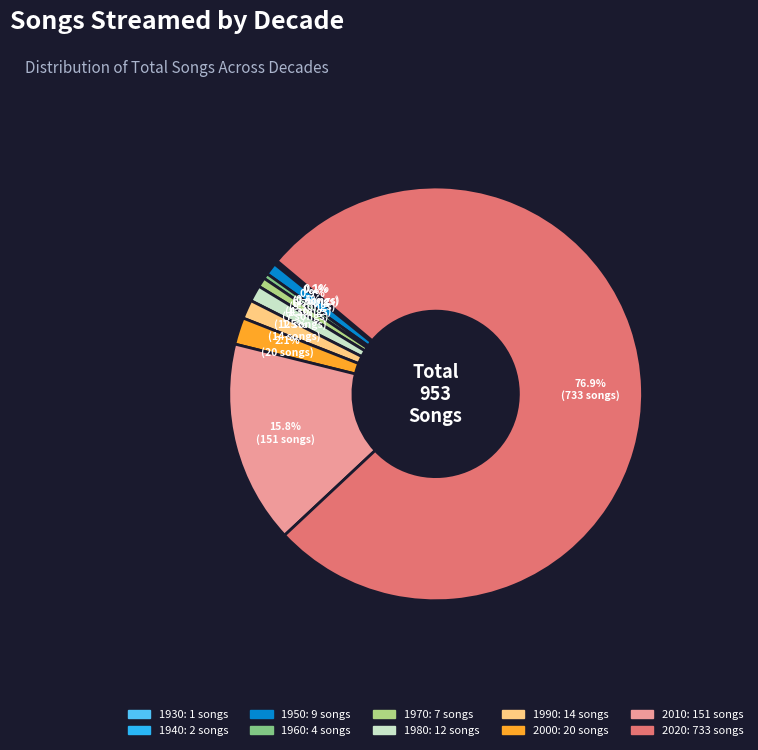

Which category accounts for the majority?

2020